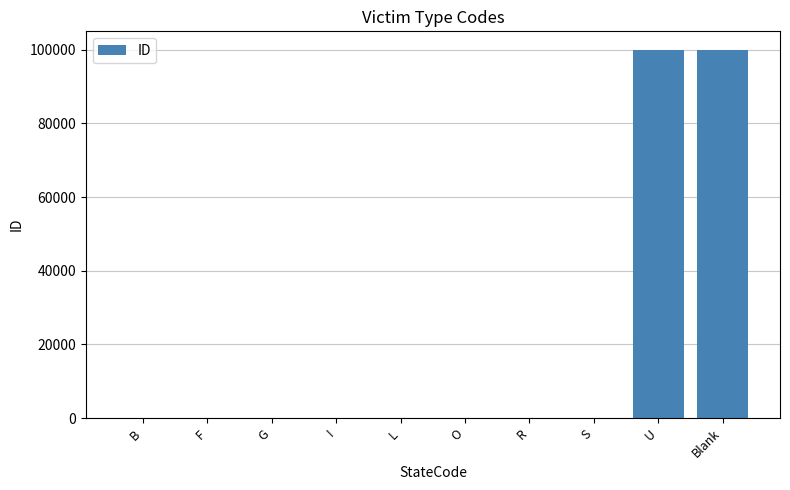

What is the sum of all values?

200033